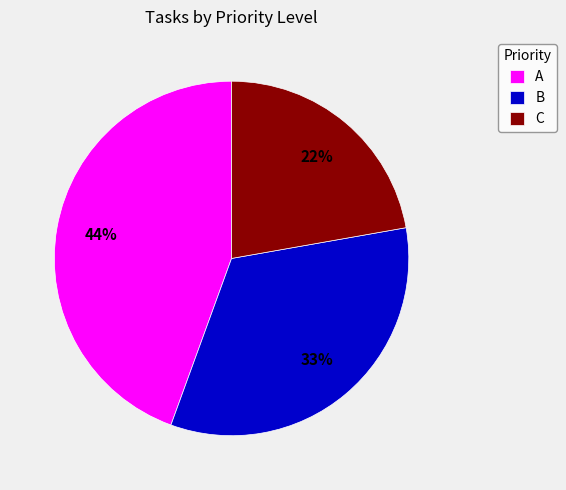

Rank the categories by value from highest to lowest.

A, B, C